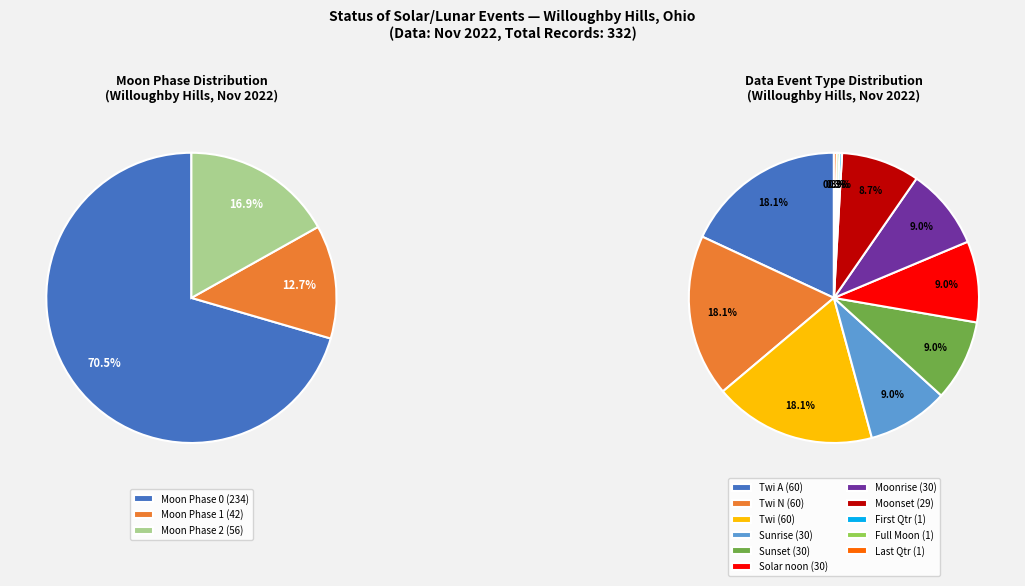

What percentage is NOT represented by 7?

100.0%